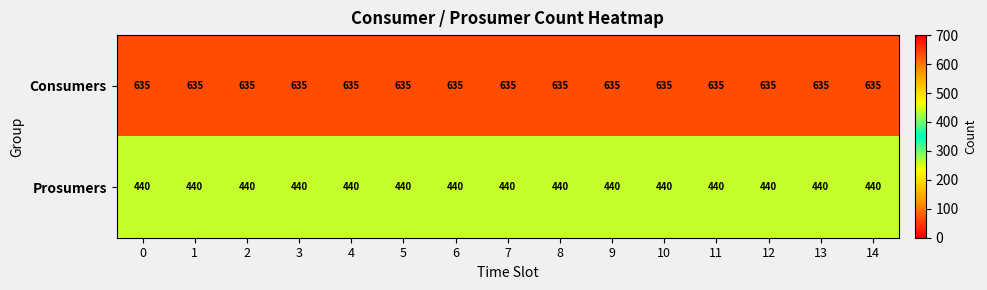

What is the minimum value shown in the chart?

440